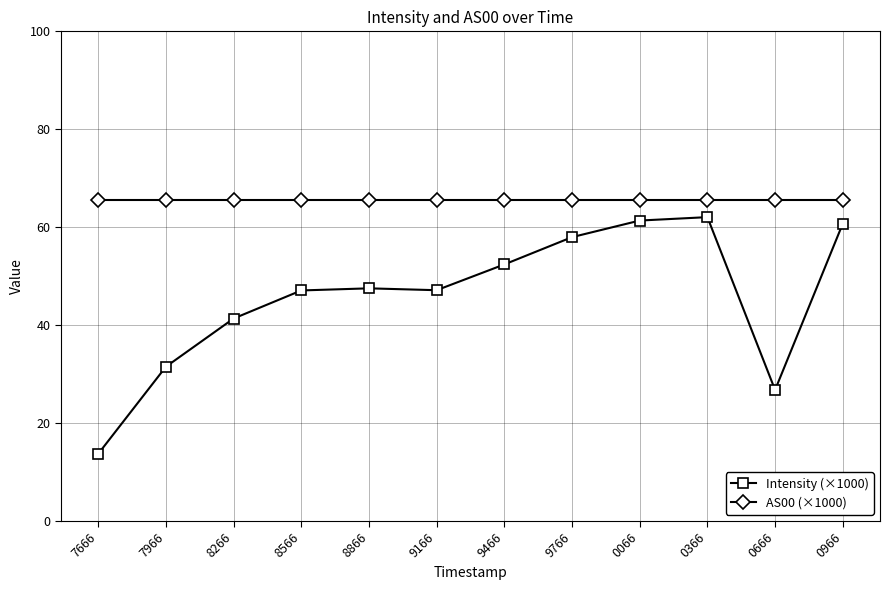

In Intensity (×1000), how many points are lower than both neighbors (excluding endpoints)?

2